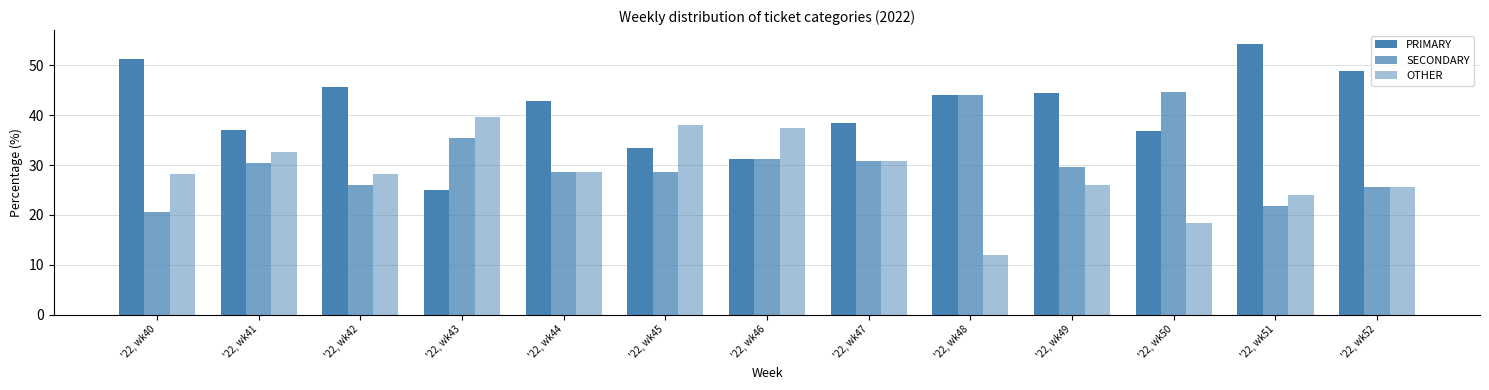

The SECONDARY series shows 25.5 at '22, wk52. True or false?

True